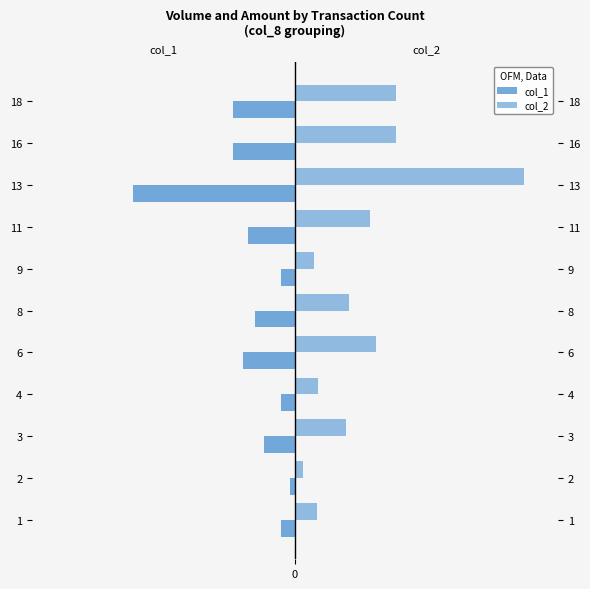

The value of col_2 at 8 is 578207. True or false?

False